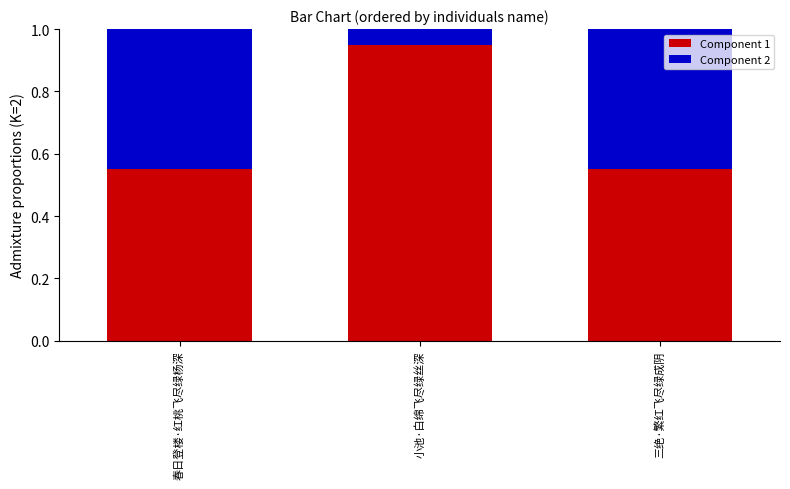

Which category has the highest value in the Component 1 series?

小池·白绵飞尽绿丝深